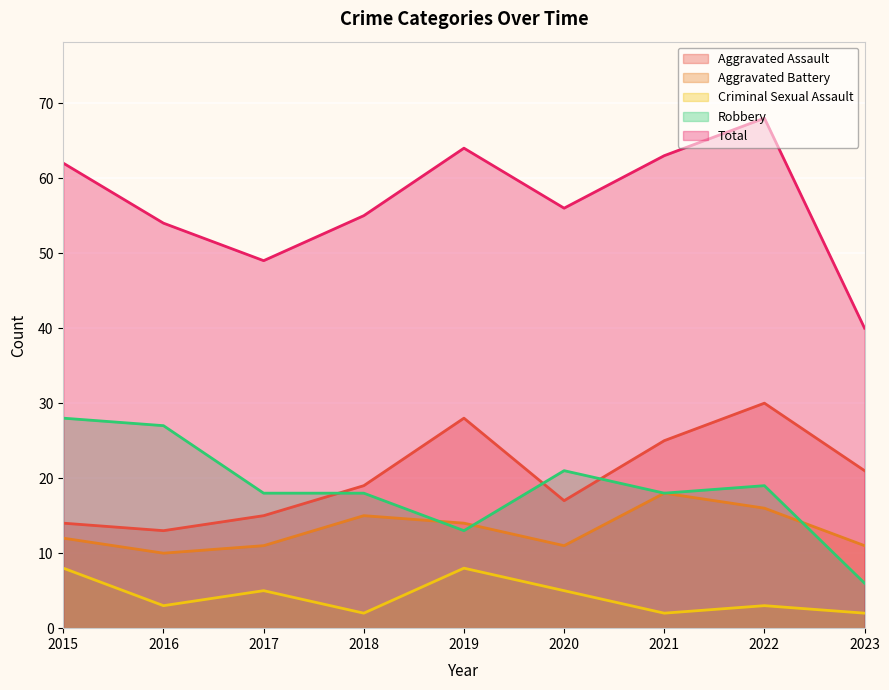

What is the difference between the maximum and minimum values in the Aggravated Battery series?

8